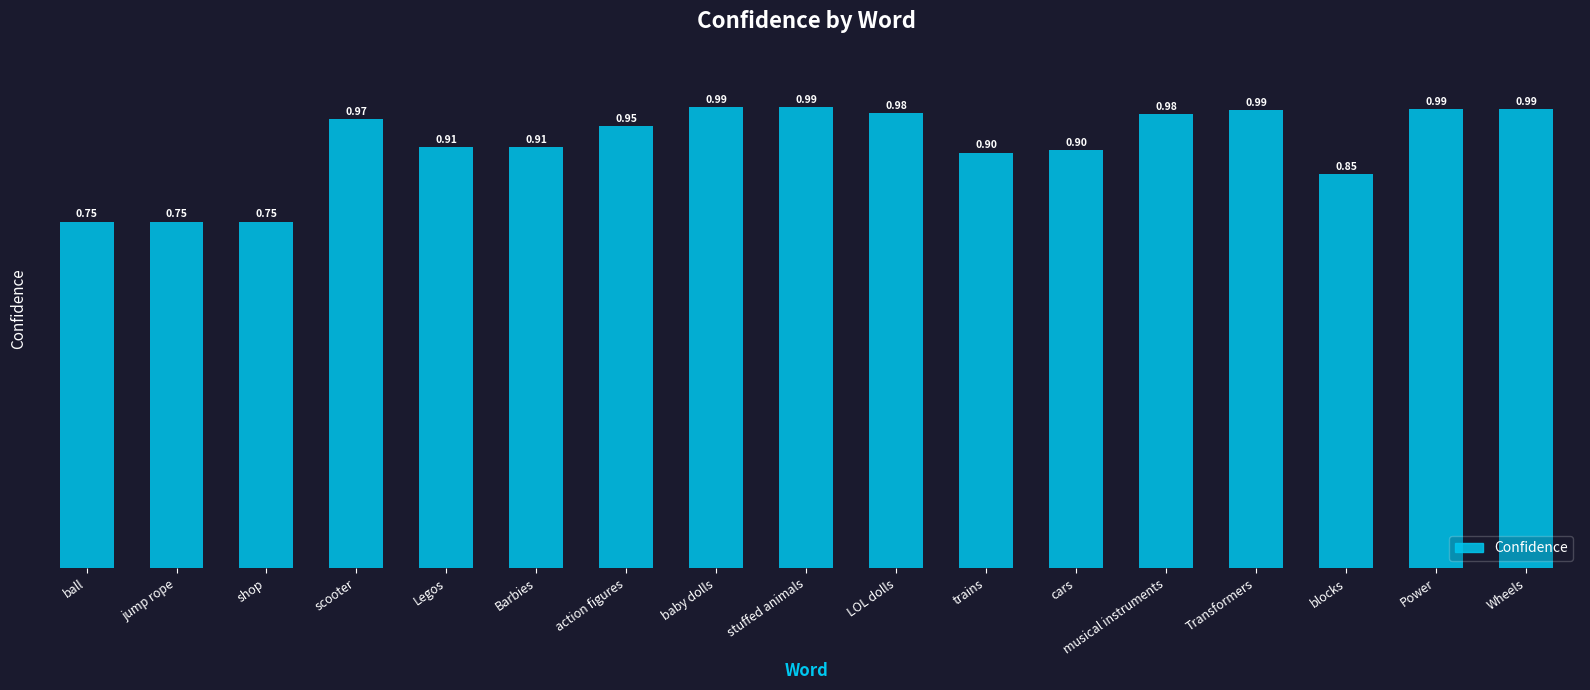

What is the label of the 12th bar from the left?

cars